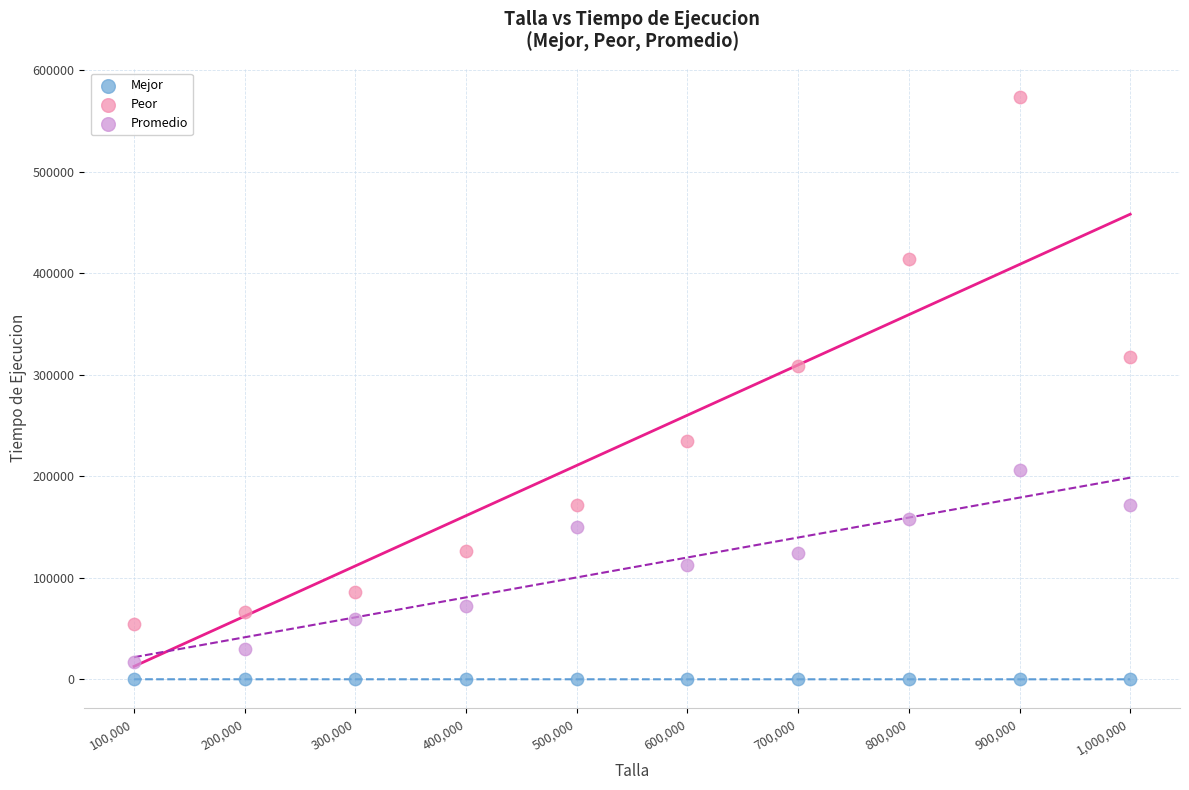

Which series has the widest spread of Y values?

Peor